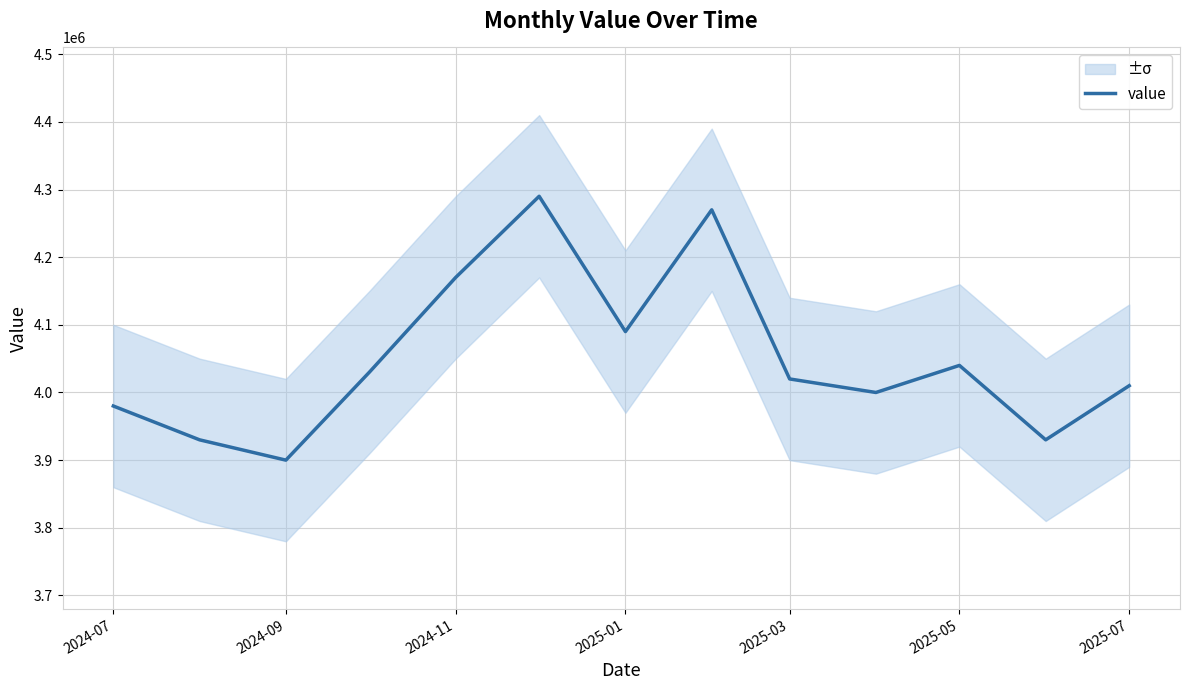

What is the highest value of the value series?

4290000